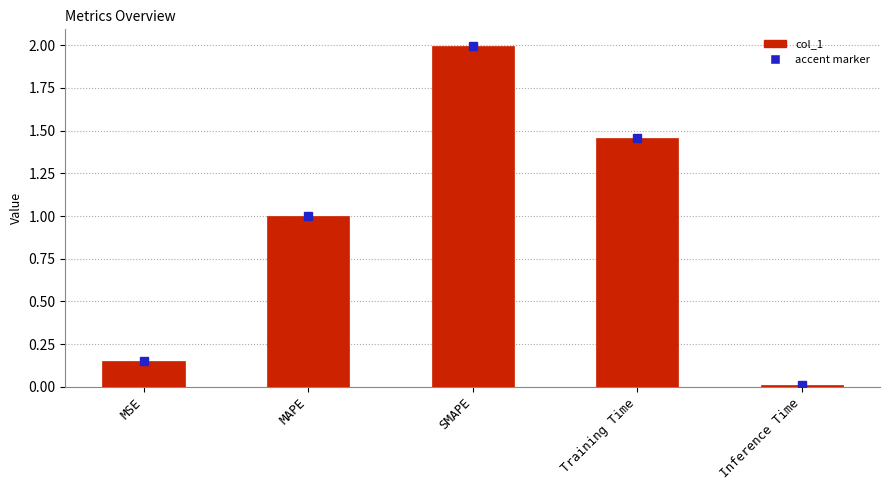

Which label corresponds to the smallest value in the chart?

Inference Time